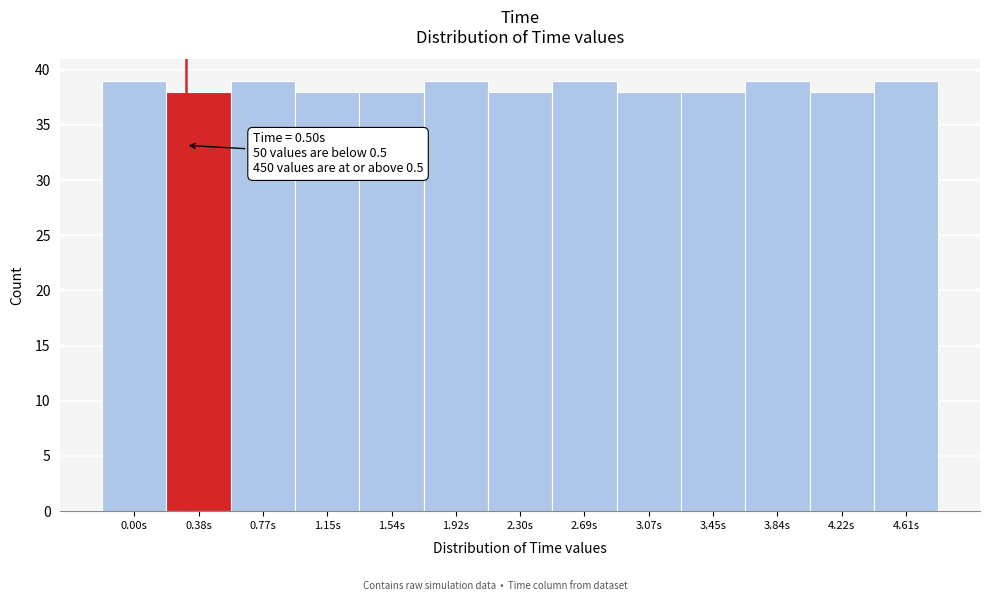

Reading right to left, transcribe all the data shown in this chart.

39	38	39	38	38	39	38	39	38	38	39	38	39